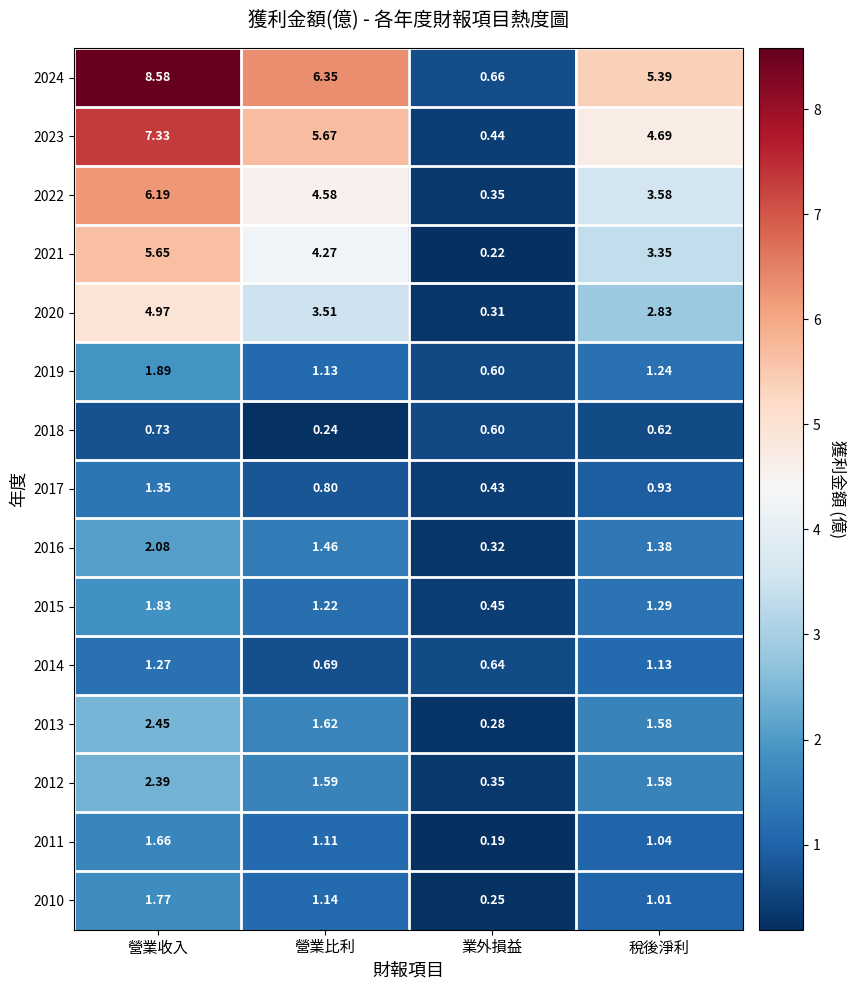

List the labels in order of 2021 value, smallest first.

業外損益, 稅後淨利, 營業比利, 營業收入